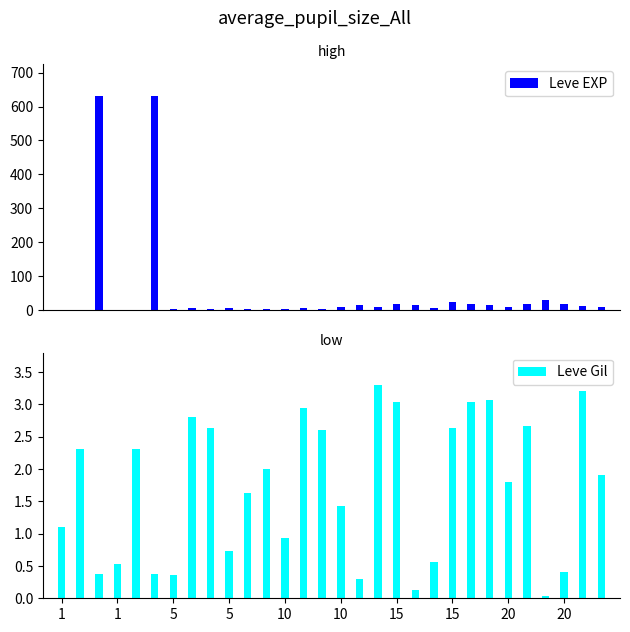

What is the sum of all Leve EXP values?

1515